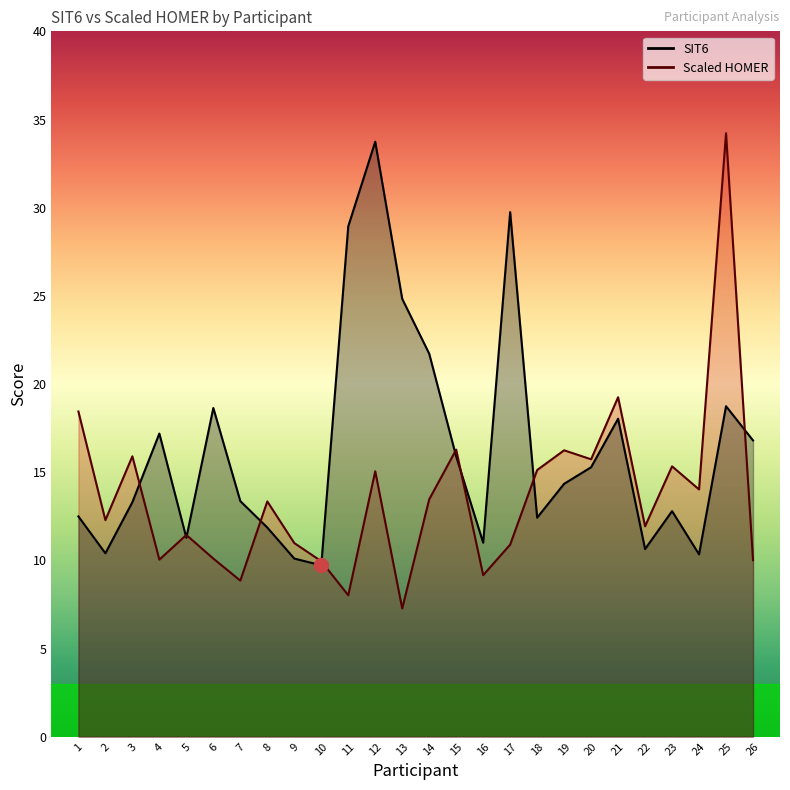

What is the value of the SIT6 point at the 17th from the left?

29.8